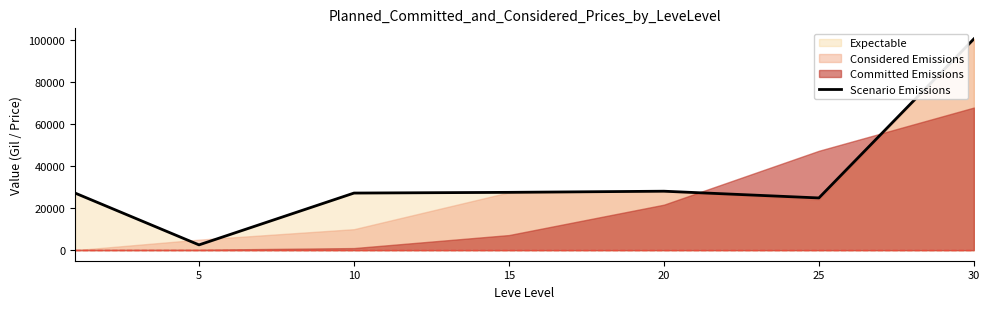

Which label corresponds to the smallest value in the chart?

5